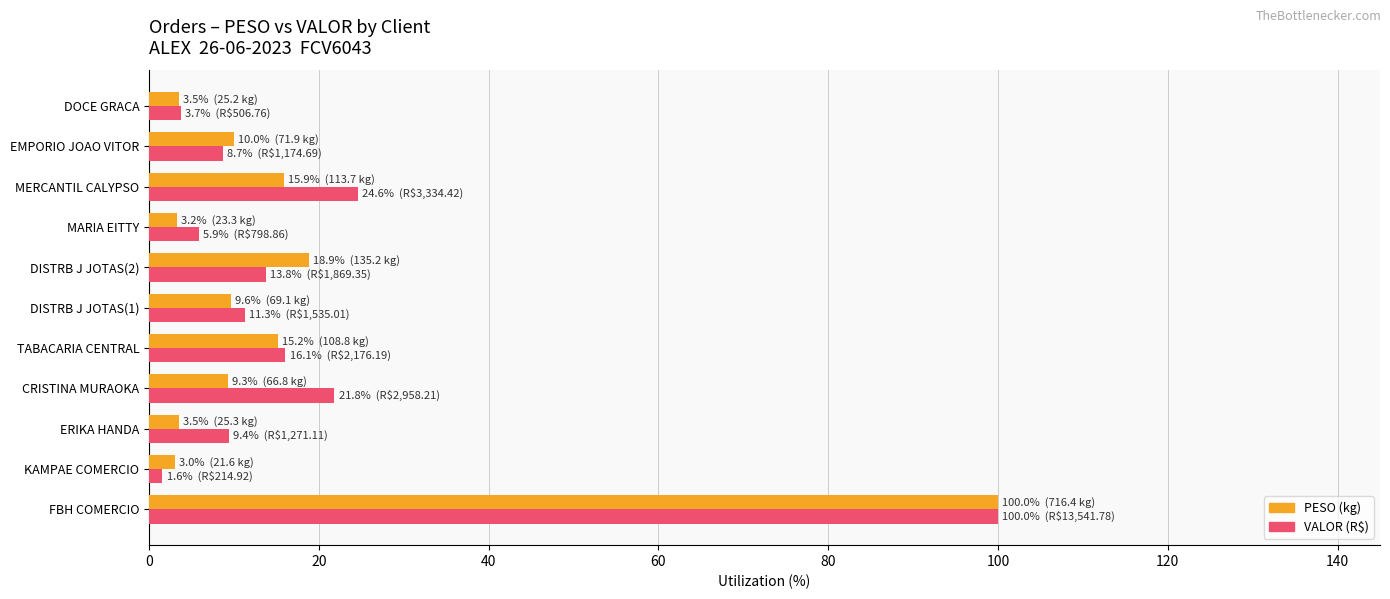

What is the maximum value for VALOR (R$)?

100.0